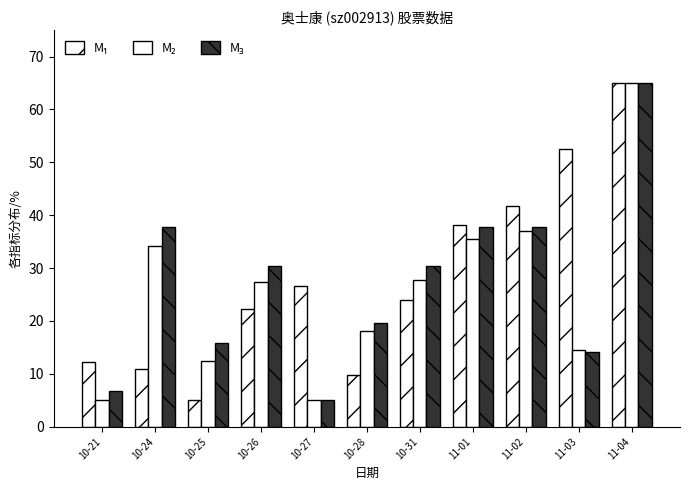

Which series has the largest total across all categories?

M₁